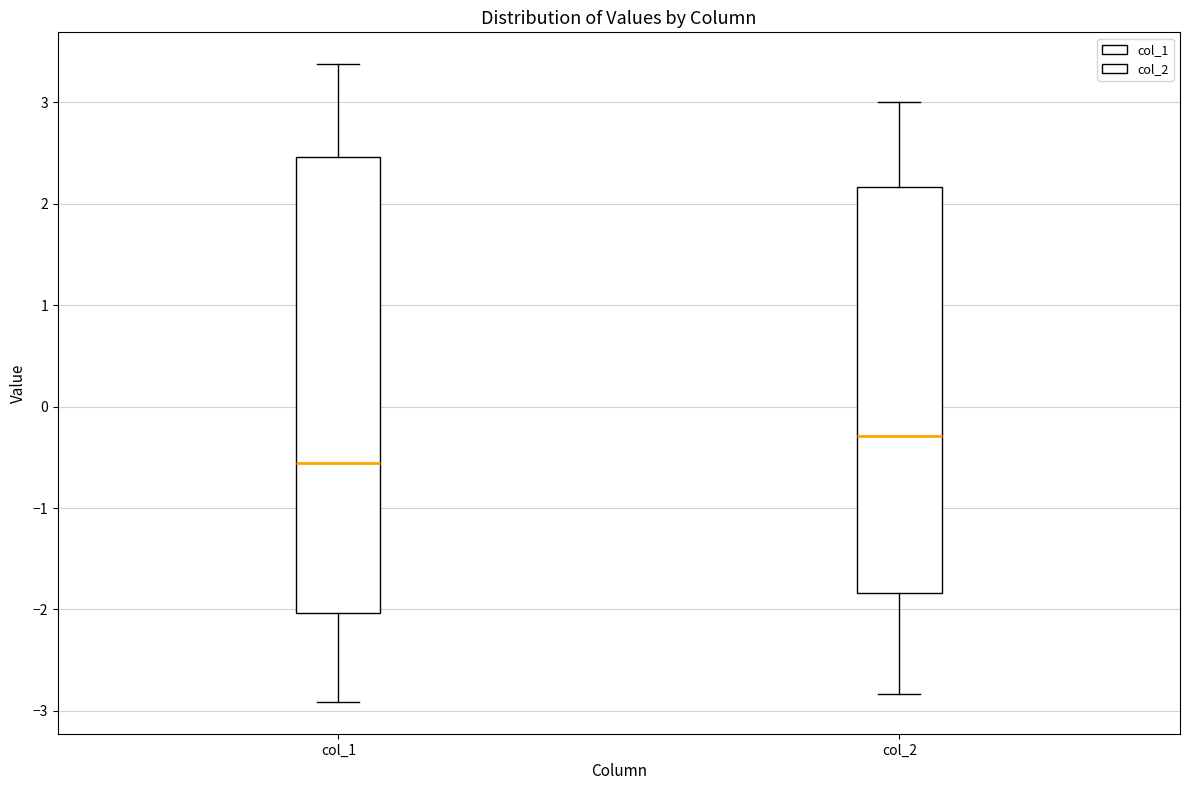

Comparing the boxes themselves (not the whiskers), which one is the tallest?

col_1